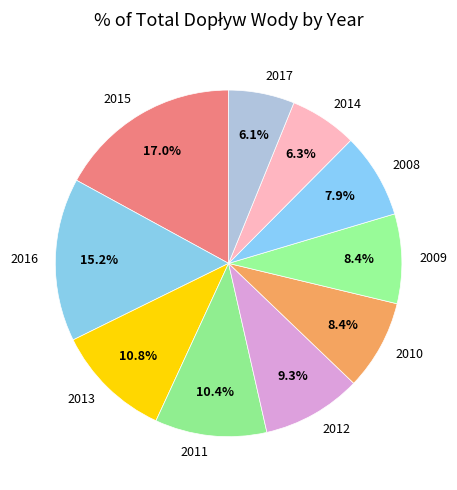

How much of the chart is everything except 2009?

91.6%